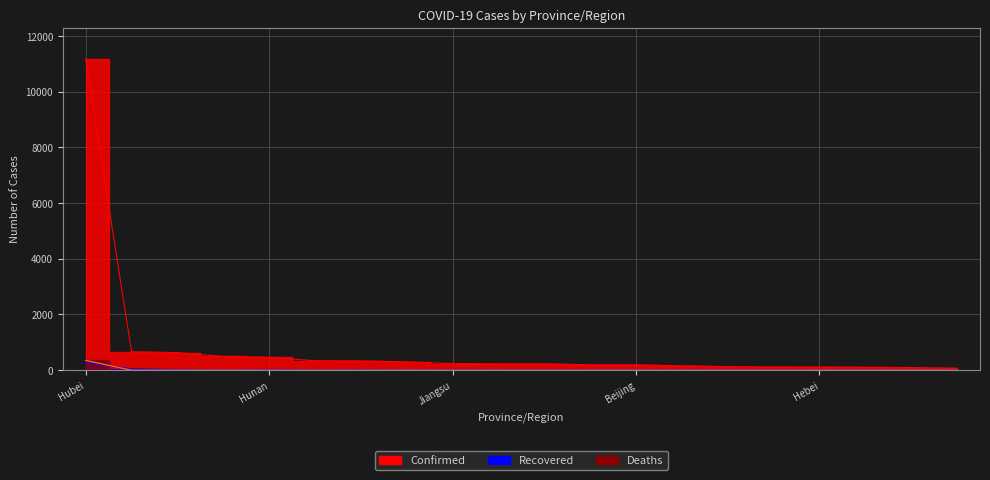

At which label is Confirmed closest to 5623?

Zhejiang